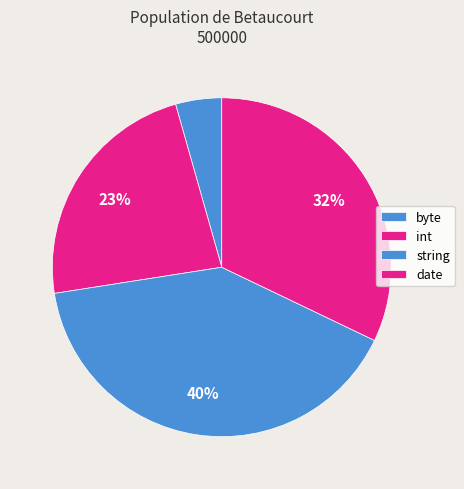

The date slice represents 32% of the pie. True or false?

True